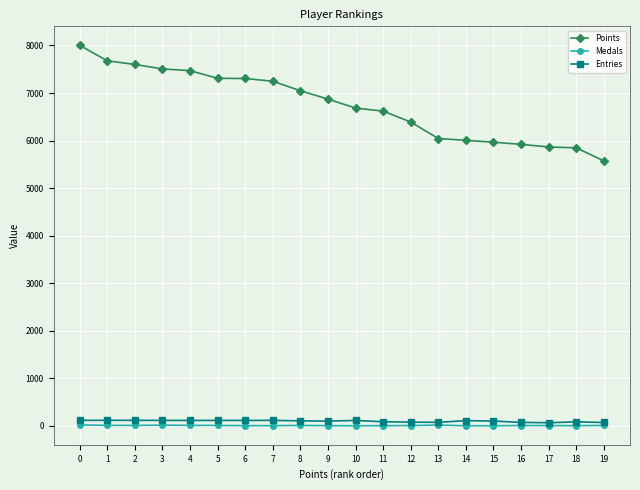

True or false: Entries has a value of 86 at 11.

True